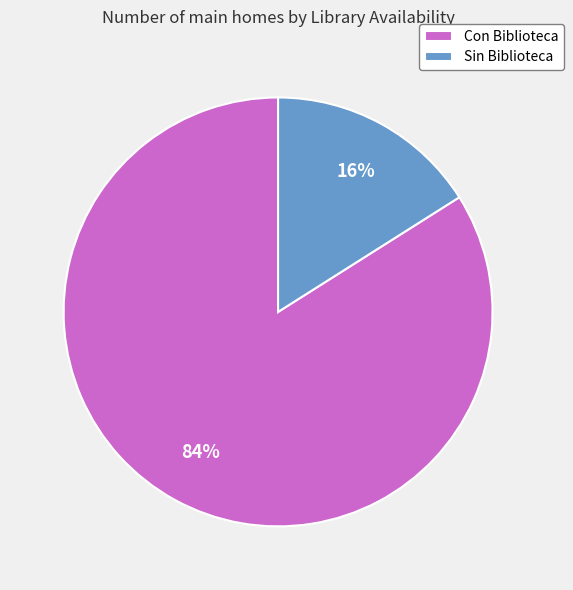

To the nearest percent, what is the combined percentage of Sin Biblioteca and Con Biblioteca?

100%